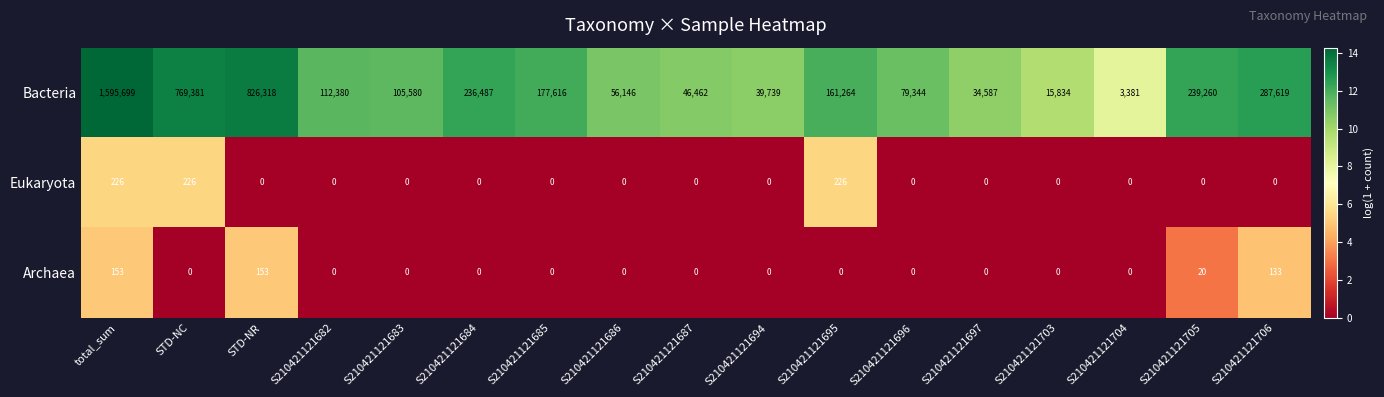

What is the maximum value shown in the chart?

1595699